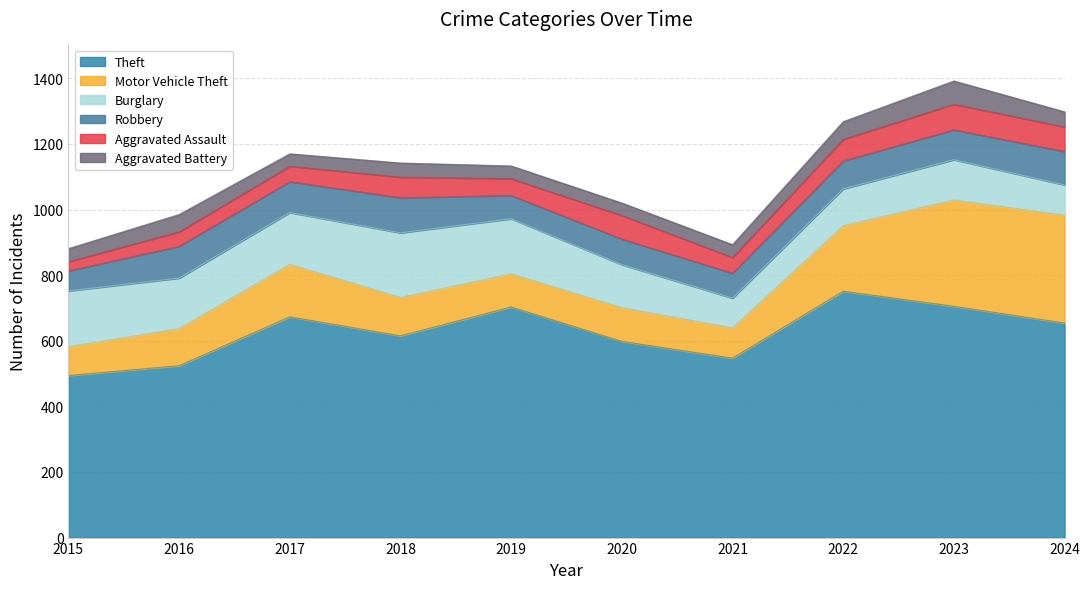

What is the value of the Aggravated Assault point at the 1st from the left?

28